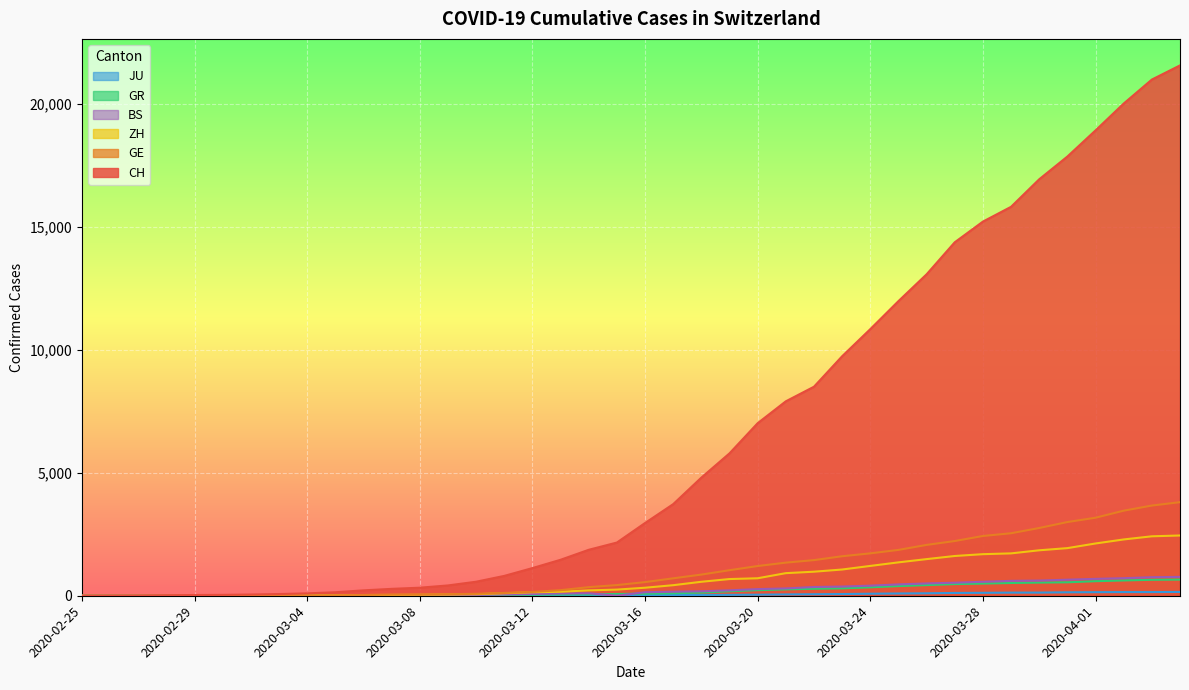

What is the sum of the GE values at 2020-03-18 and 2020-03-20?

2070